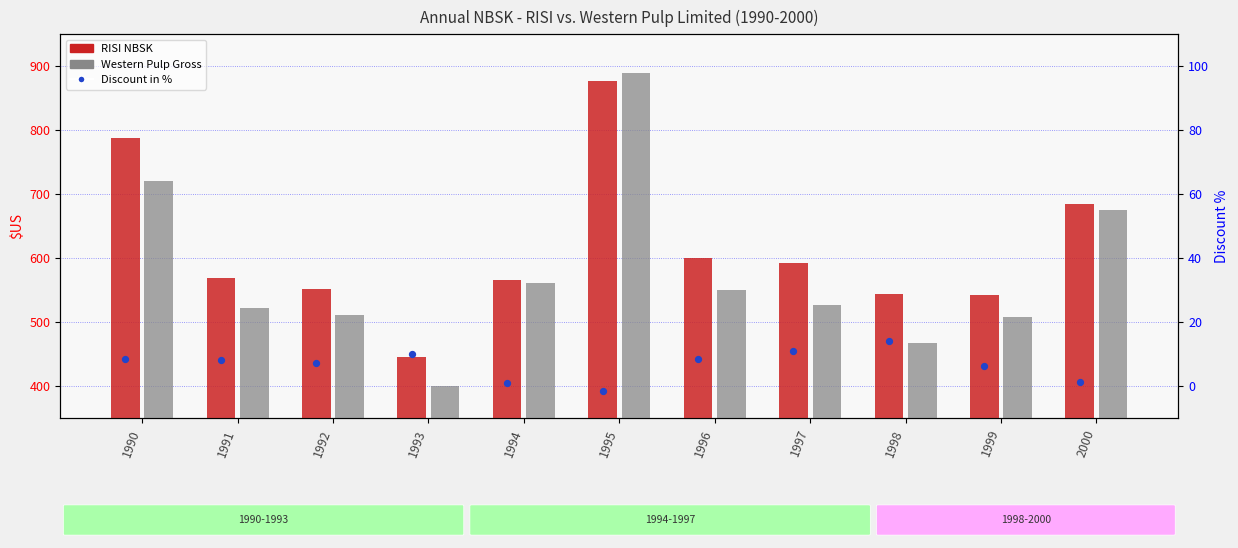

Is the value of Western Pulp Gross at 1997 greater than the value of RISI NBSK at 1992?

No